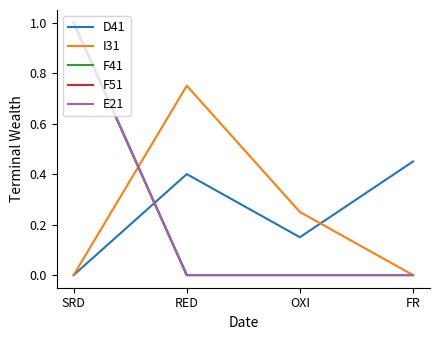

Reading right to left, list all the values displayed in this chart.

D41: 0.5	0.1	0.4	0.0
I31: 0.0	0.2	0.8	0.0
F41: 0.0	0.0	0.0	1.0
F51: 0.0	0.0	0.0	1.0
E21: 0.0	0.0	0.0	1.0